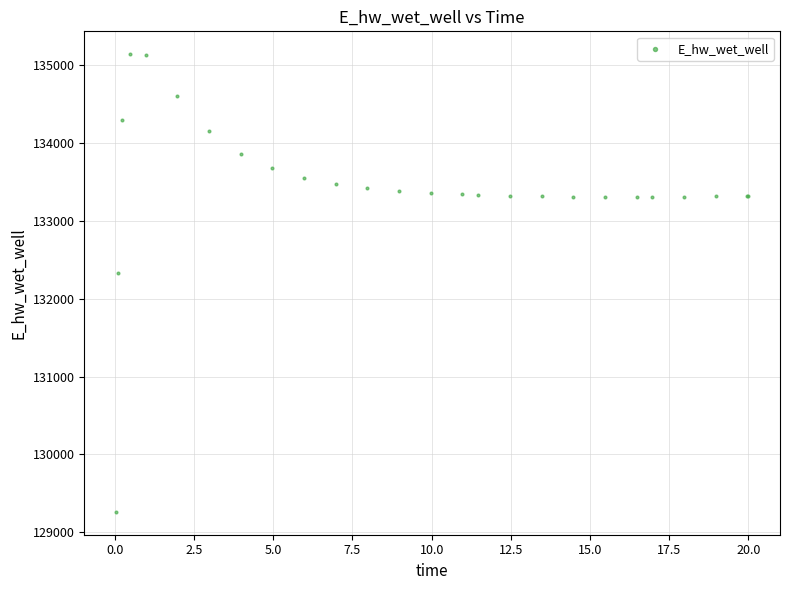

What Y value in the scatter plot is closest to 132203?

132332.1